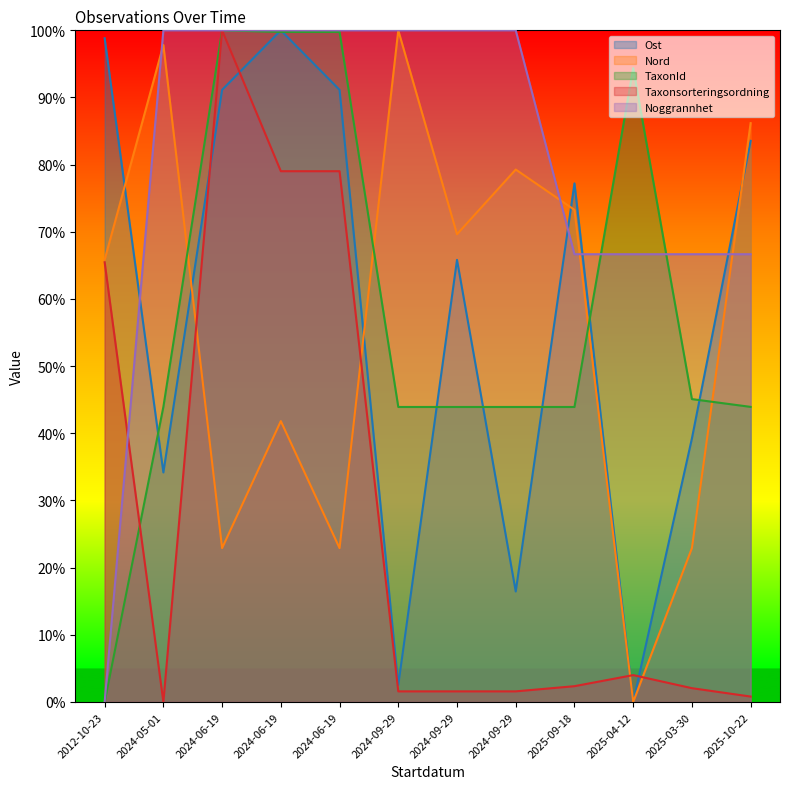

The Taxonsorteringsordning series shows 0.0 at 2024-09-29. True or false?

False